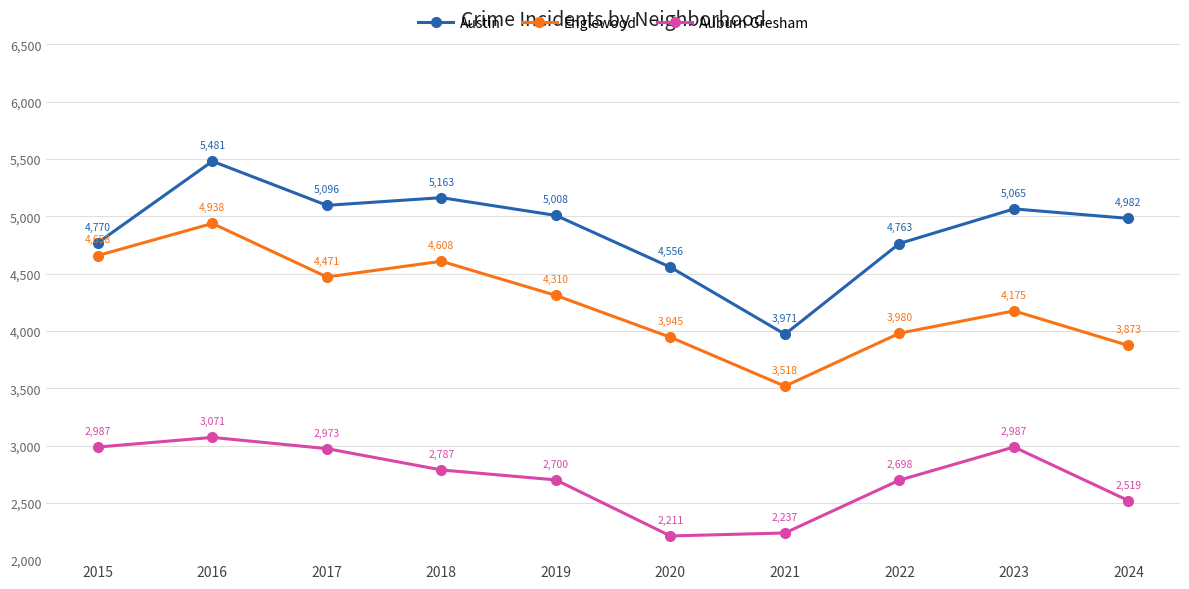

Count the number of categories in the chart.

10